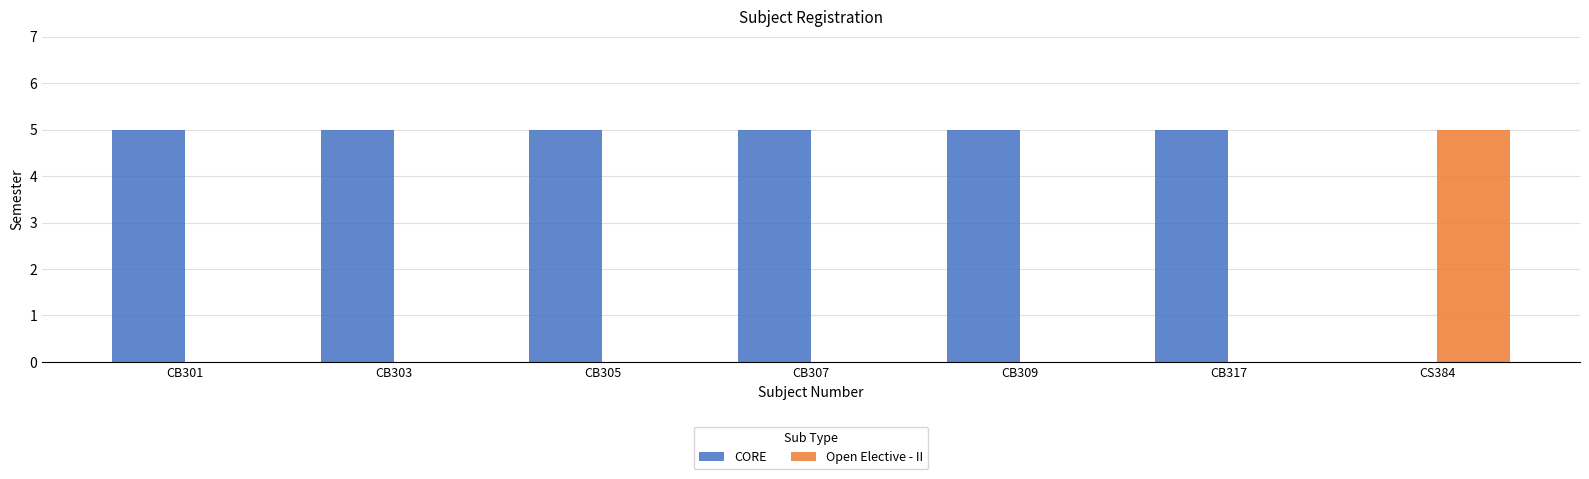

What is the maximum value shown in the chart?

5